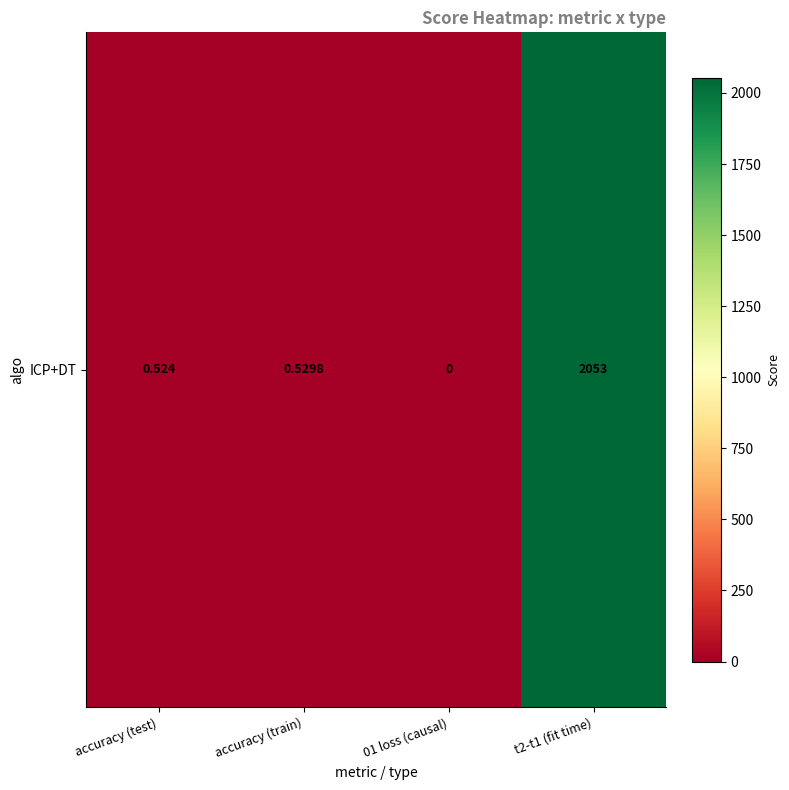

Which label corresponds to the smallest value in the chart?

01 loss (causal)